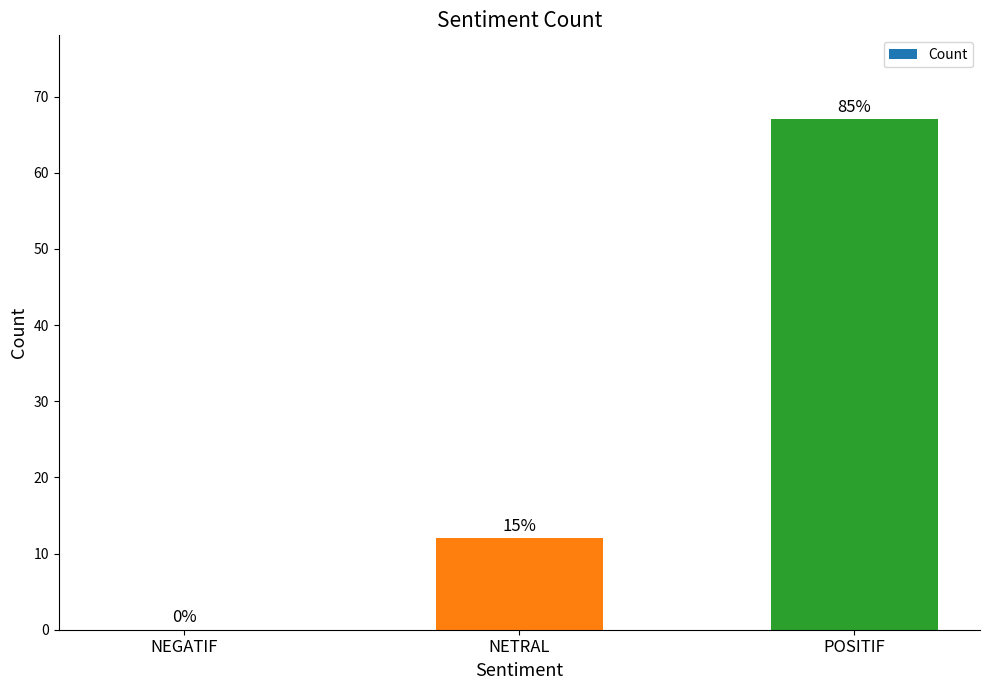

Are the bars horizontal?

No